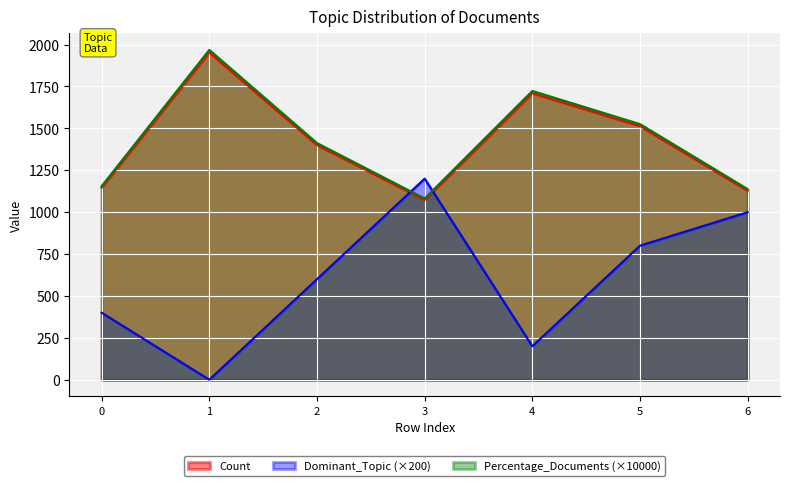

Rank the series at 3 from highest to lowest value.

Dominant_Topic, Percentage_Documents, Count